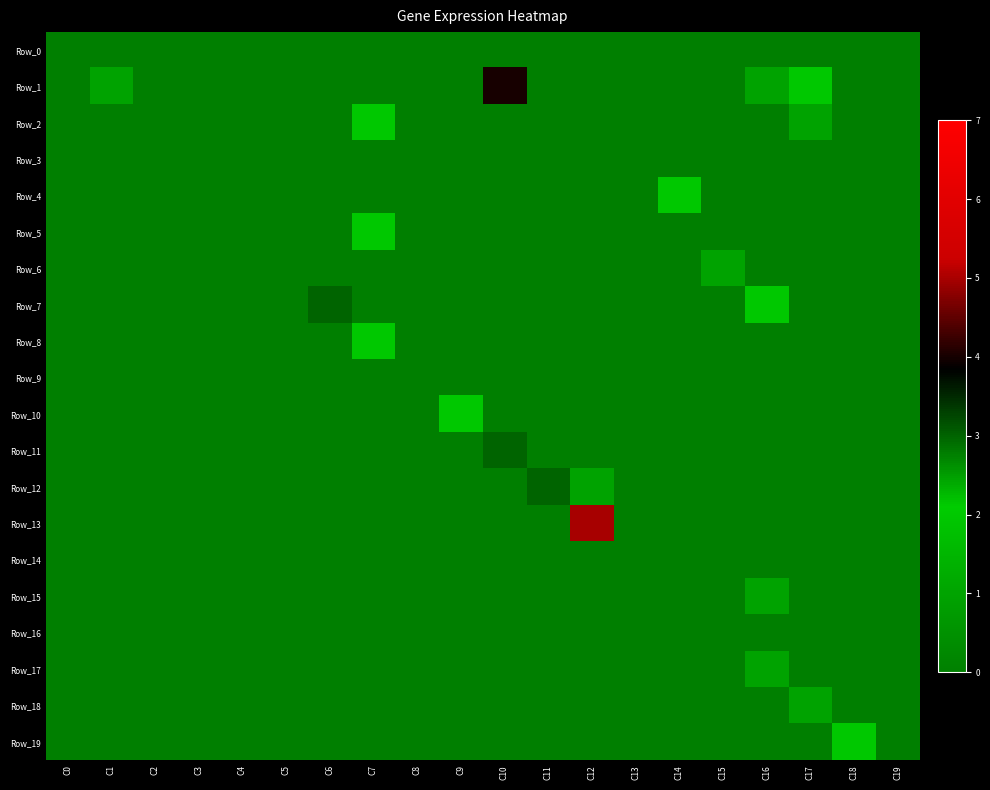

Which series has the largest range (max minus min)?

Row_13